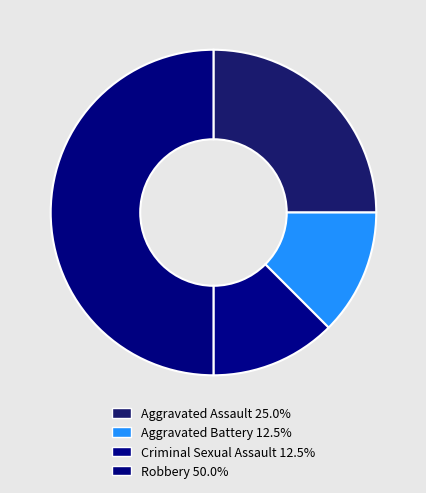

How many segments does this pie chart have?

4